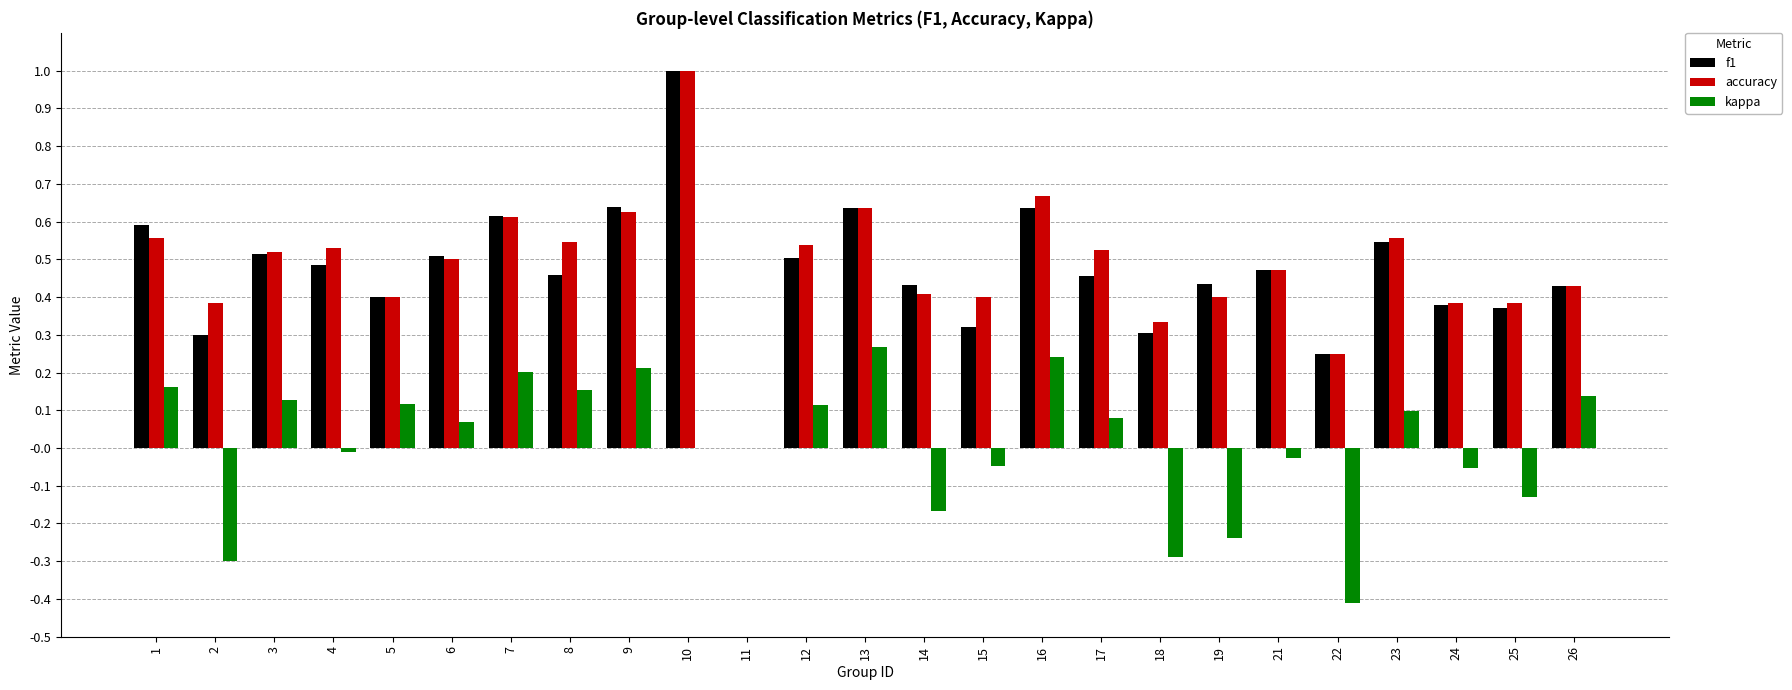

The kappa series shows -0.1 at 19. True or false?

False